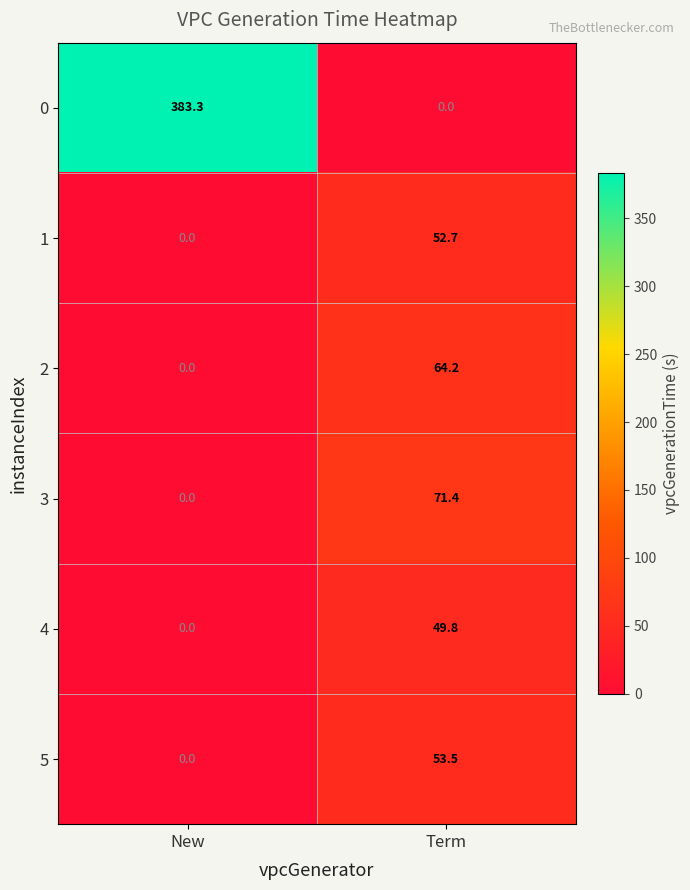

Reading left to right, what are all the values shown in this chart?

0: New=383.3	Term=0.0
1: New=0.0	Term=52.7
2: New=0.0	Term=64.2
3: New=0.0	Term=71.4
4: New=0.0	Term=49.8
5: New=0.0	Term=53.5